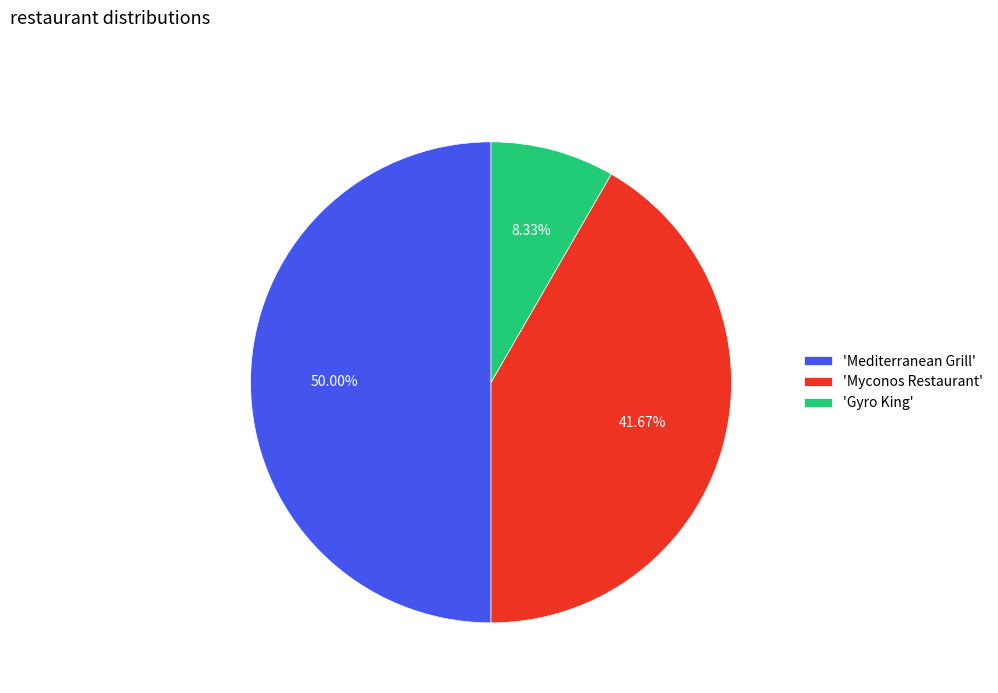

Between 'Gyro King' and 'Myconos Restaurant', which is larger?

'Myconos Restaurant'